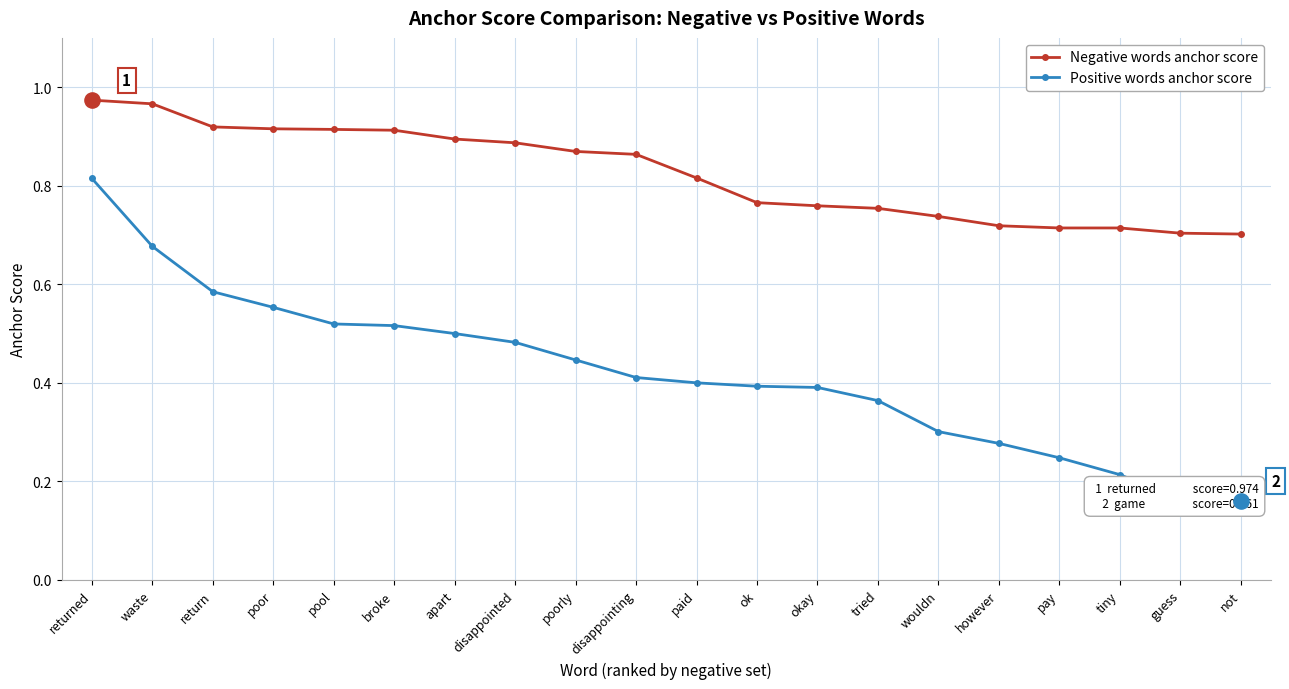

Which series has the largest total across all categories?

Negative words anchor score